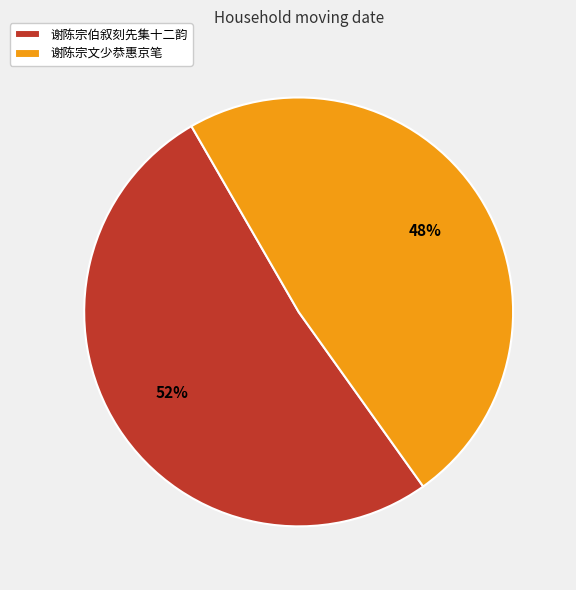

To the nearest percent, what is the combined percentage of 谢陈宗文少恭惠京笔 and 谢陈宗伯叙刻先集十二韵?

100%